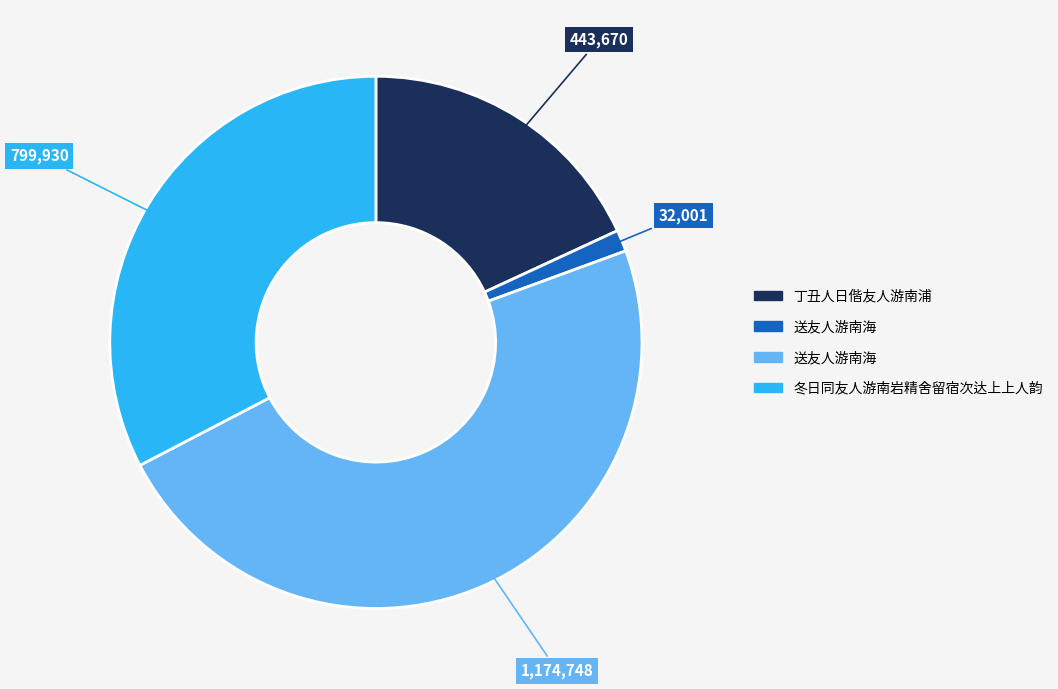

Does any single category account for the majority?

No